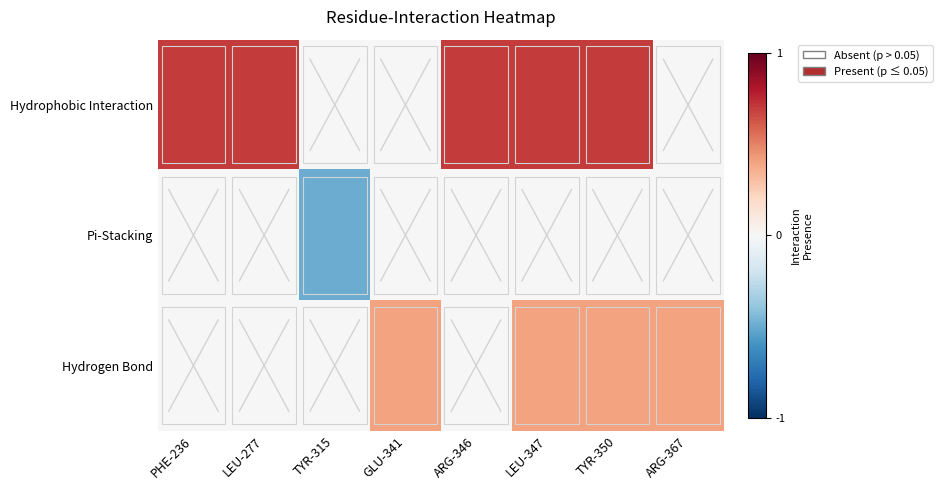

Which series has the widest spread of values?

Hydrophobic Interaction